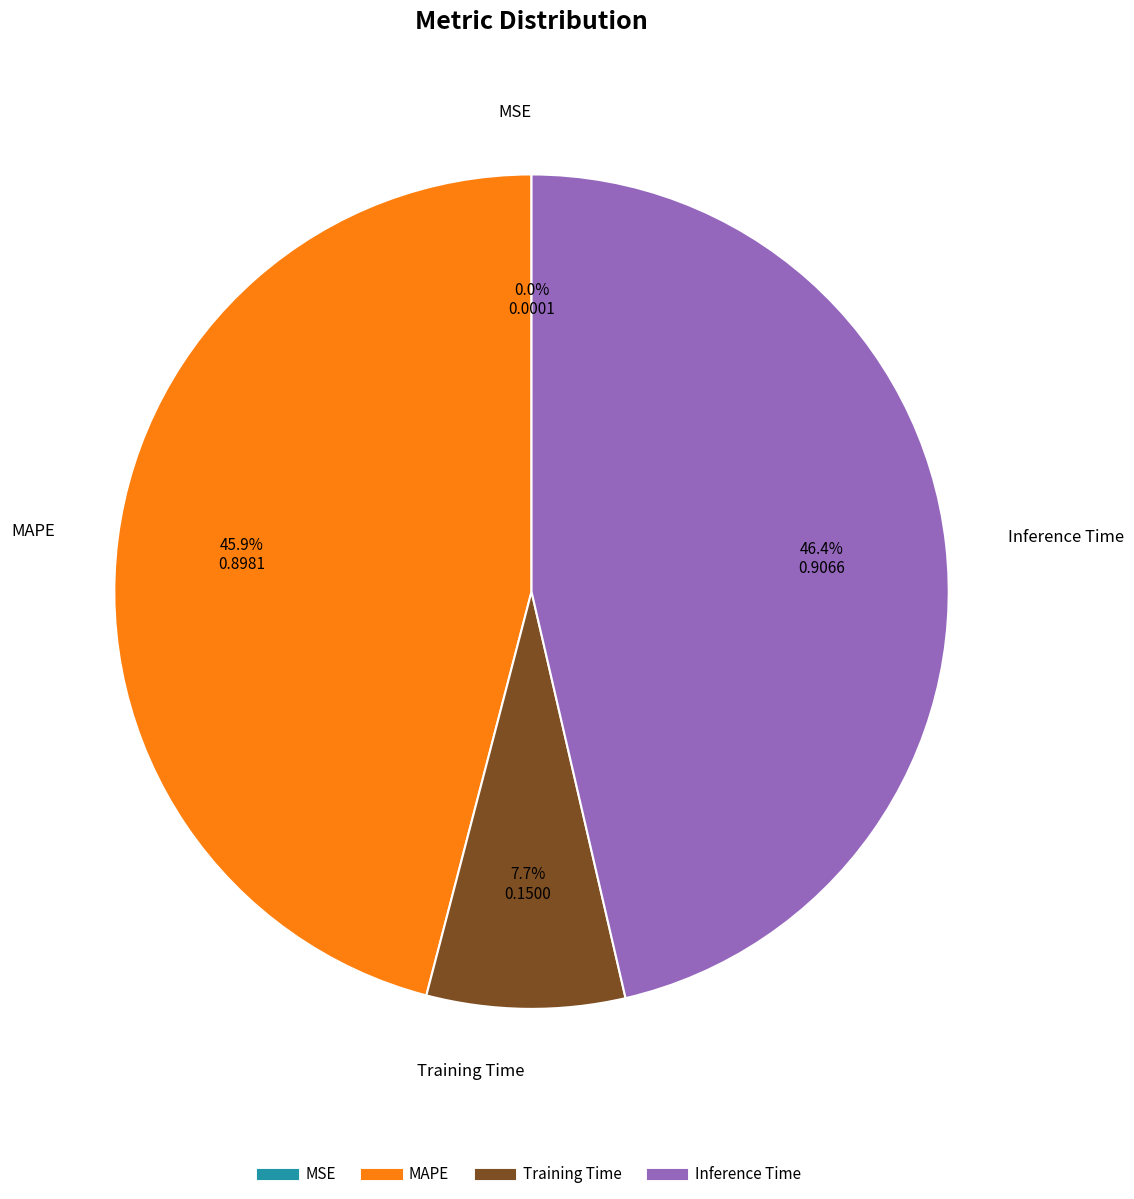

Does any single category account for the majority?

No